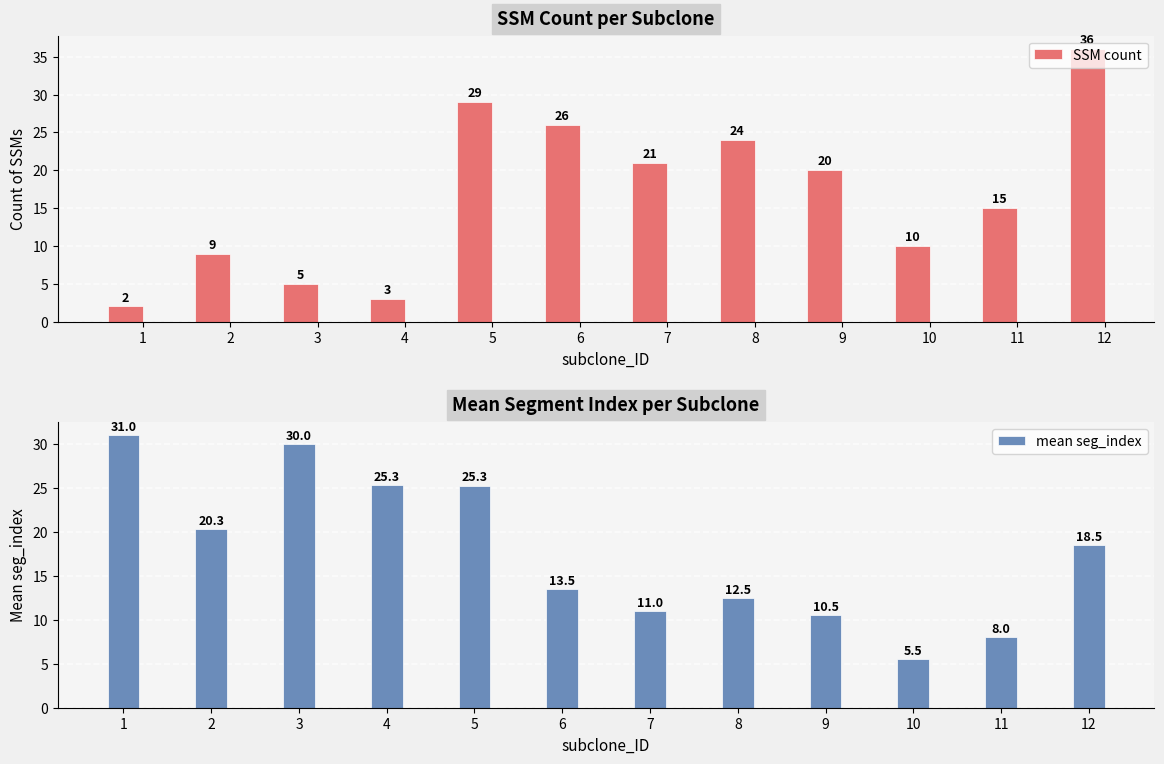

What is the total value across all series at 9?

30.5